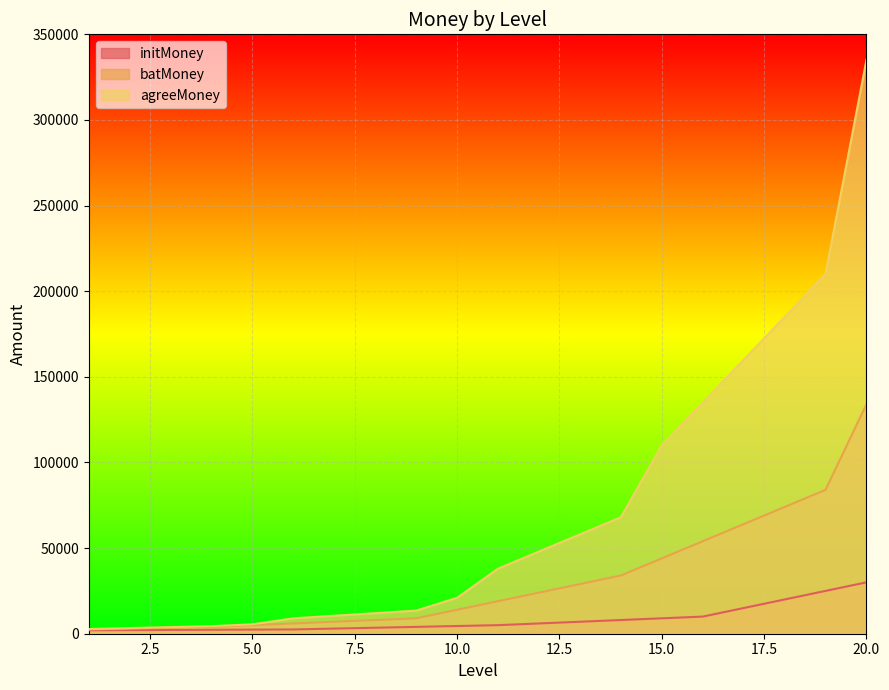

Which series has the largest range (max minus min)?

agreeMoney